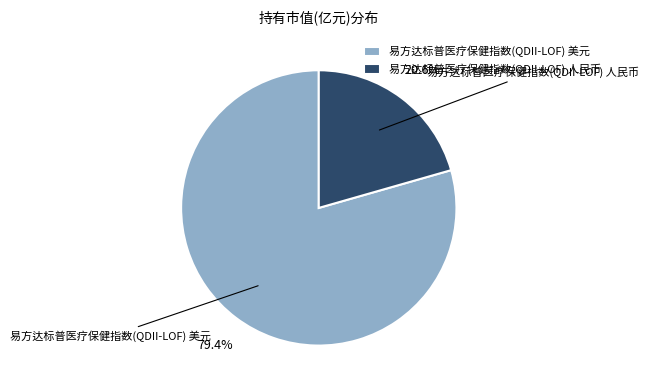

To the nearest percent, what is the difference between the 易方达标普医疗保健指数(QDII-LOF) 人民币 and 易方达标普医疗保健指数(QDII-LOF) 美元 slice percentages?

59%